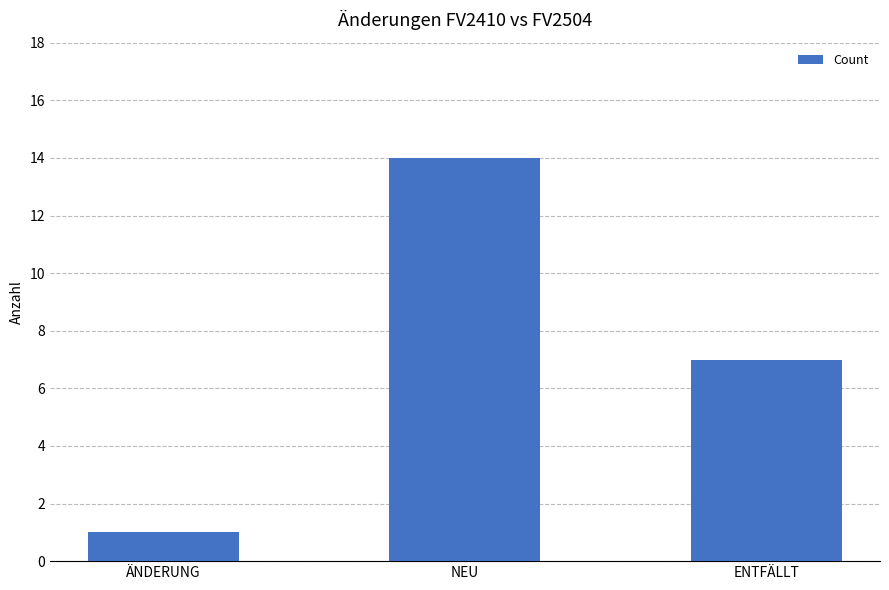

Where is the data nearest to the value 7?

ENTFÄLLT